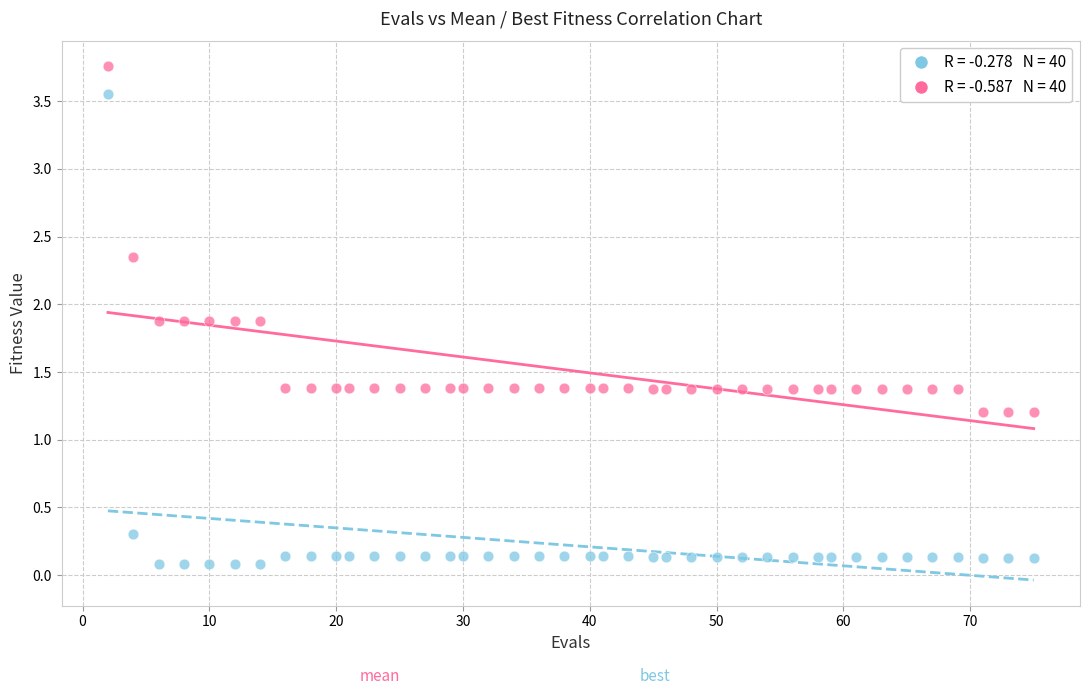

Across all data points, what is the range of Y values (max minus min)?

3.7